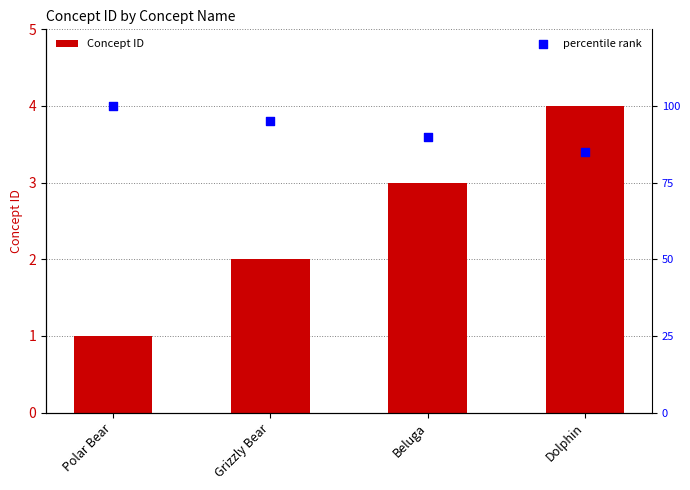

What is the change in value from Polar Bear to Grizzly Bear?

+1